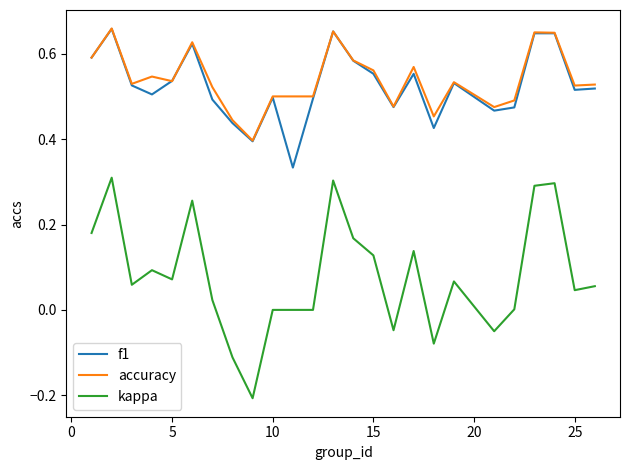

What is the sum of all kappa values?

2.0